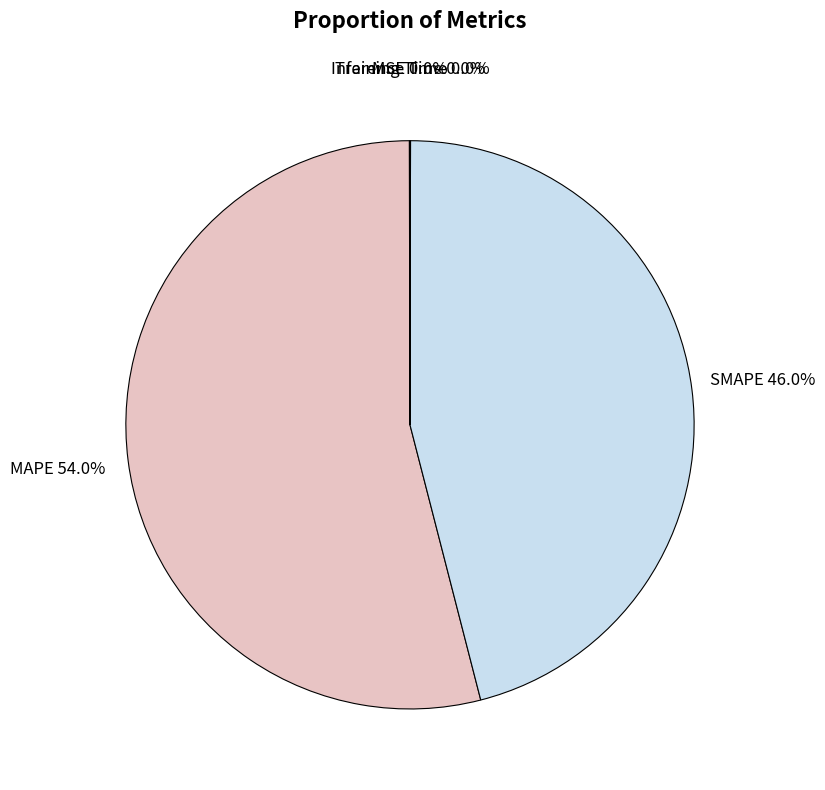

Which slice is the largest?

MAPE